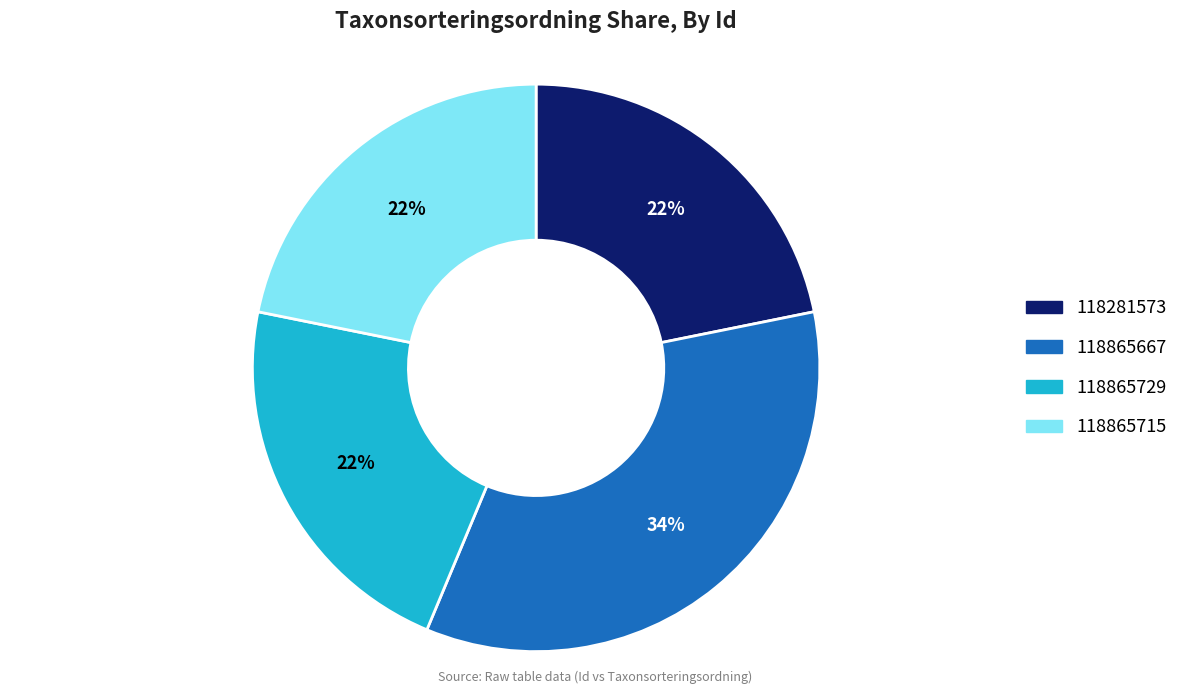

Does 118281573 represent more than half of the total?

No